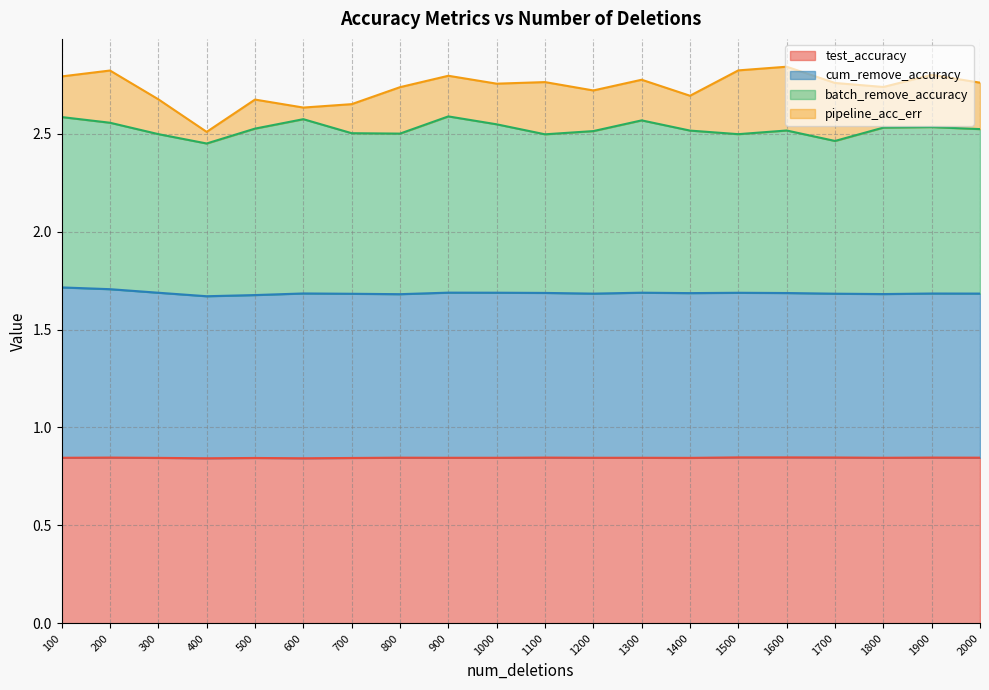

What is the lowest value of the test_accuracy series?

0.8